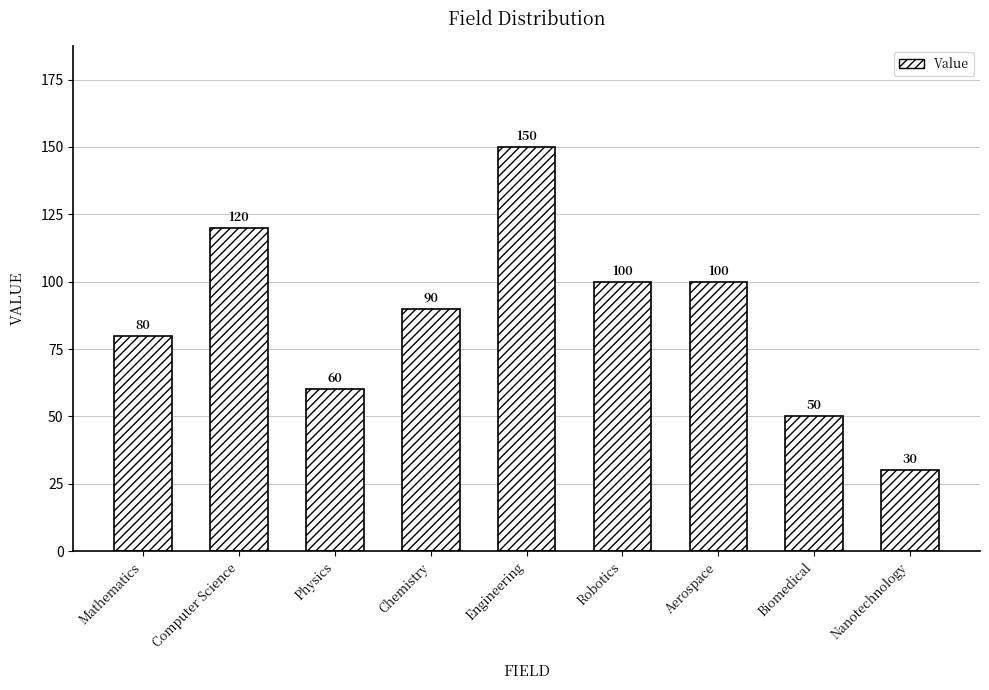

How many bars are there in total?

9